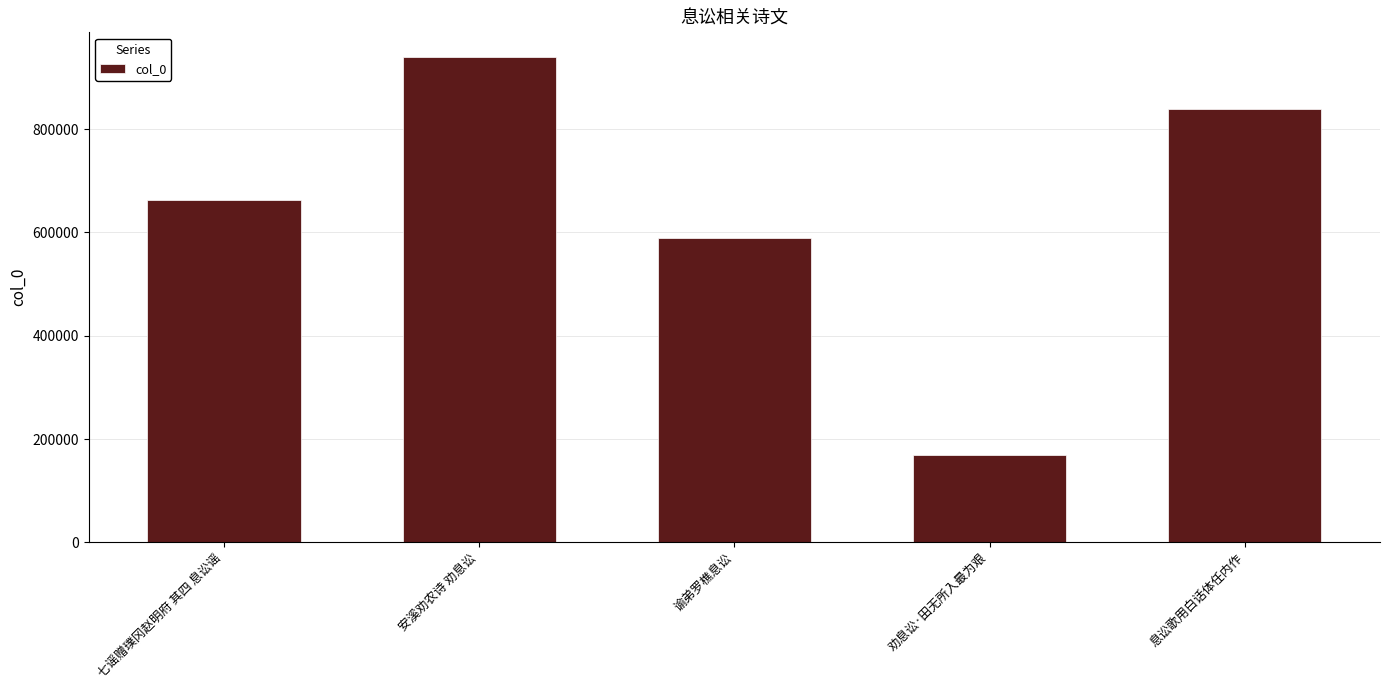

Which has a higher value, 息讼歌用白话体任内作 or 安溪劝农诗 劝息讼?

安溪劝农诗 劝息讼